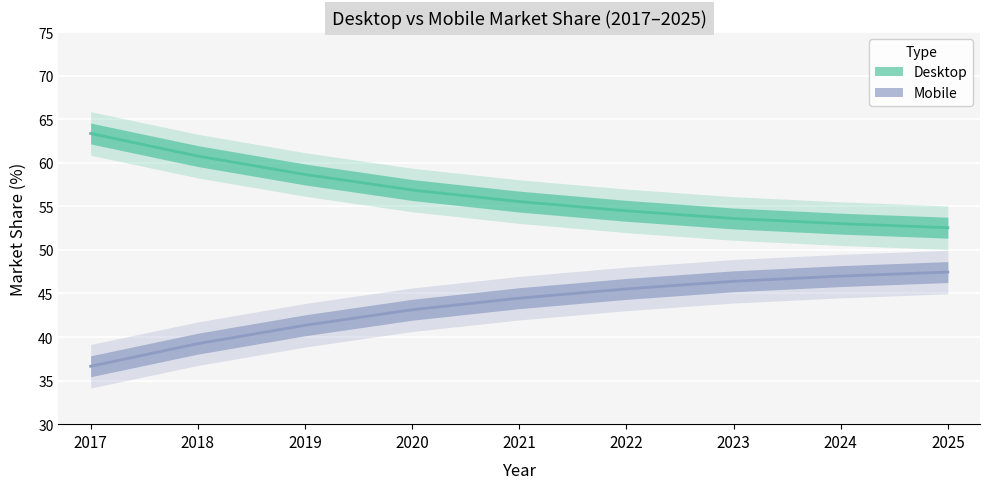

Is it true that Mobile equals 23.2 at 2022?

False